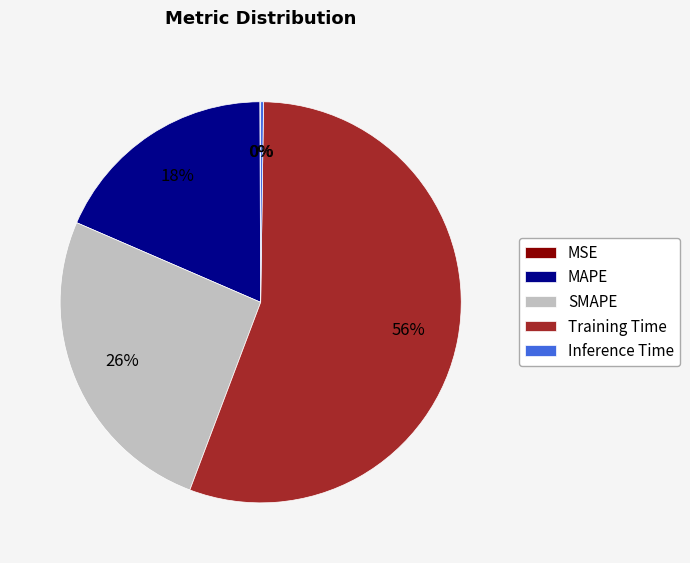

To the nearest percent, what percentage of the pie is MAPE?

18%